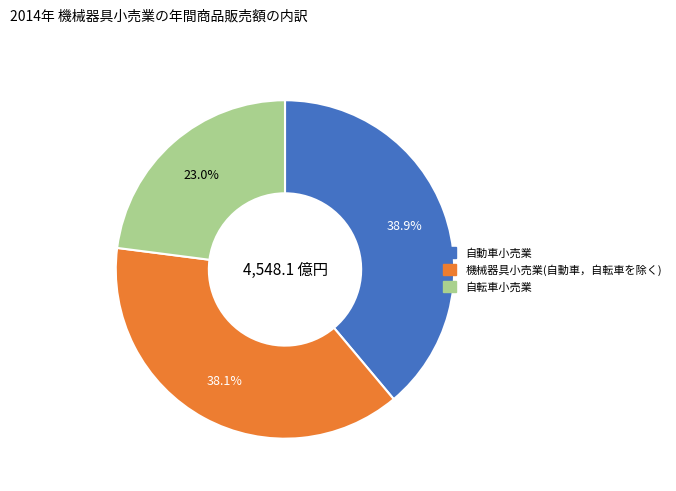

Is there any slice that represents more than half of the pie?

No